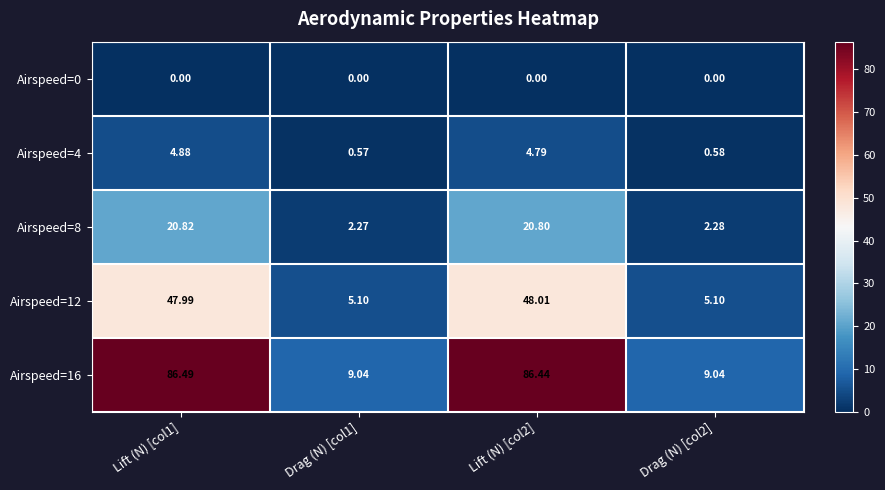

Is the value of Airspeed=4 at Drag (N) [col2] greater than the value of Airspeed=8 at Lift (N) [col1]?

No